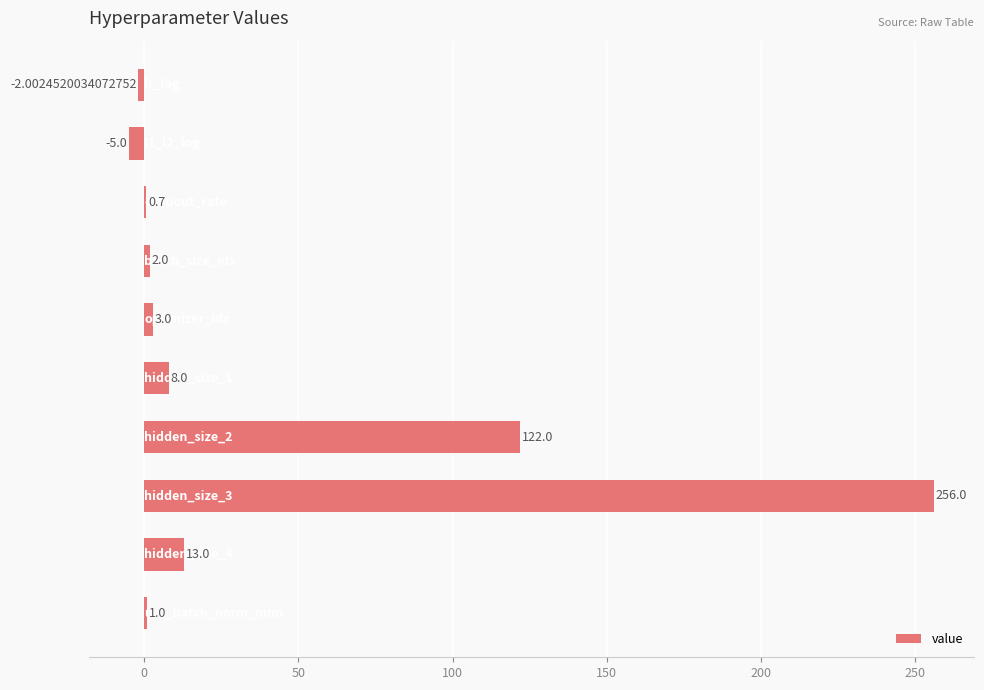

What is the sum of all values?

398.7